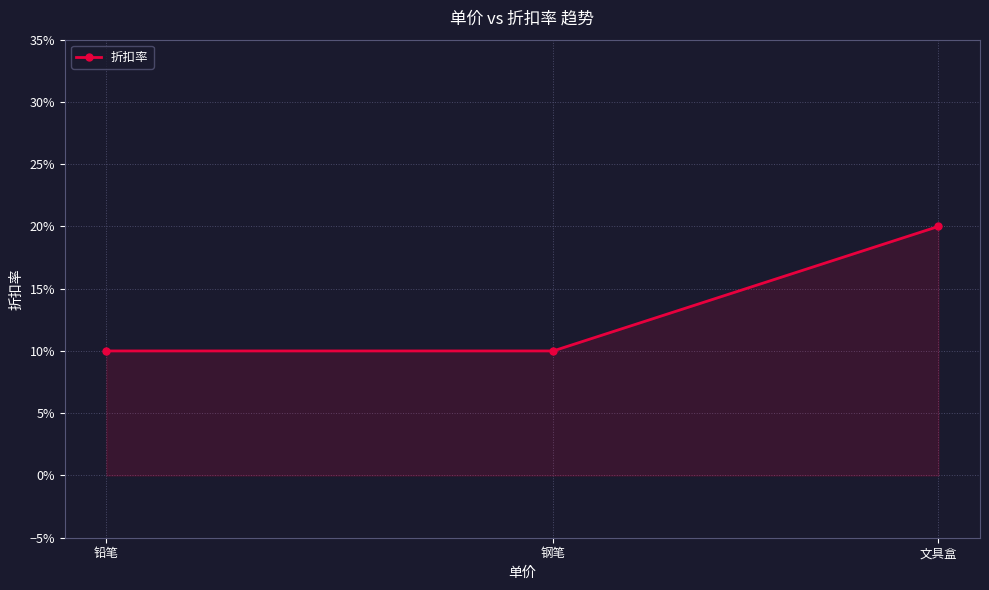

Is this an area chart (filled region under the line)?

Yes